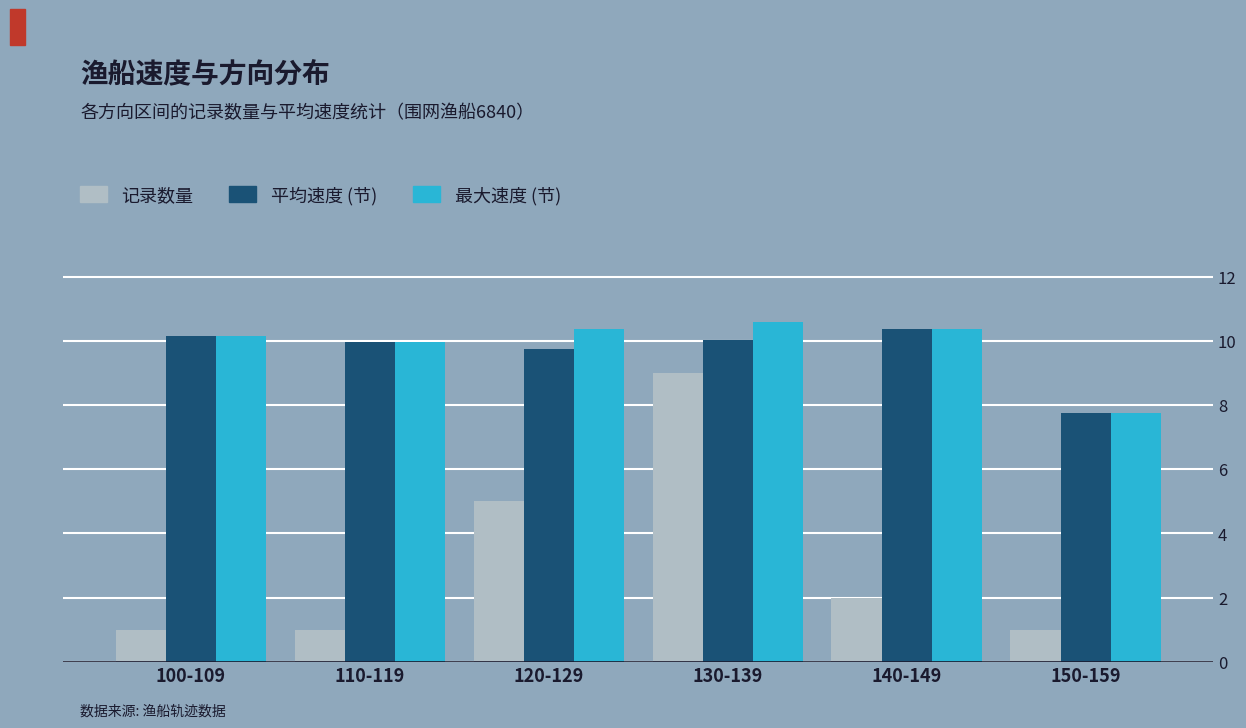

What is the difference between the maximum and minimum values in the 平均速度 (节) series?

2.6